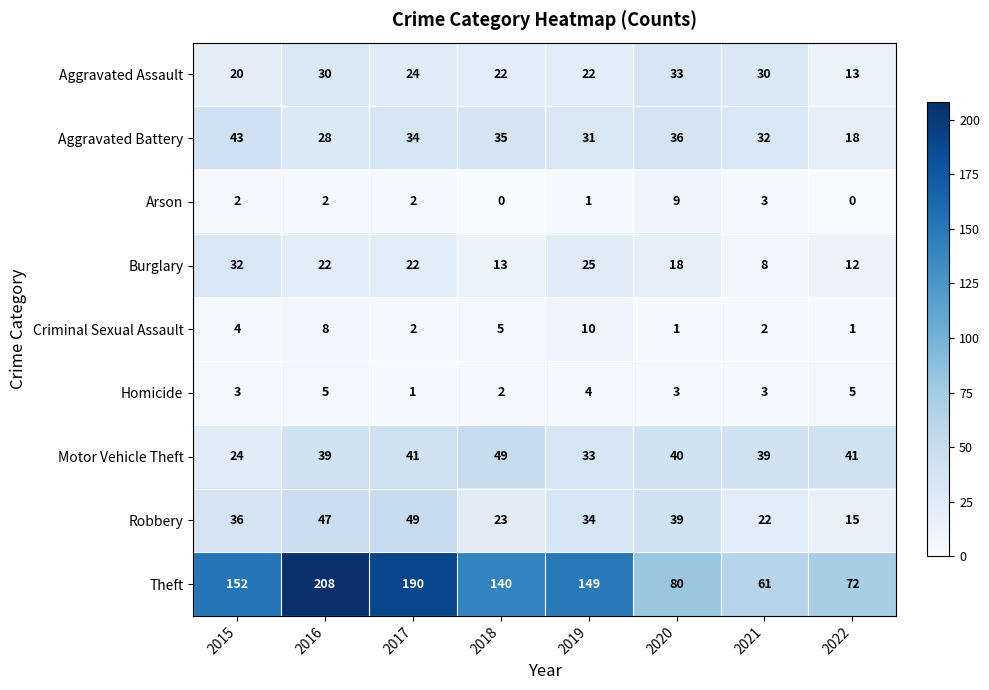

What is the maximum value shown in the chart?

208